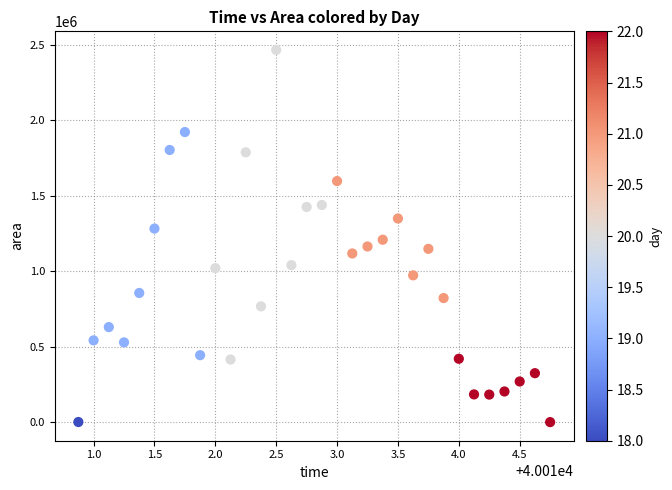

What is the range of Y values (max minus min)?

2467500